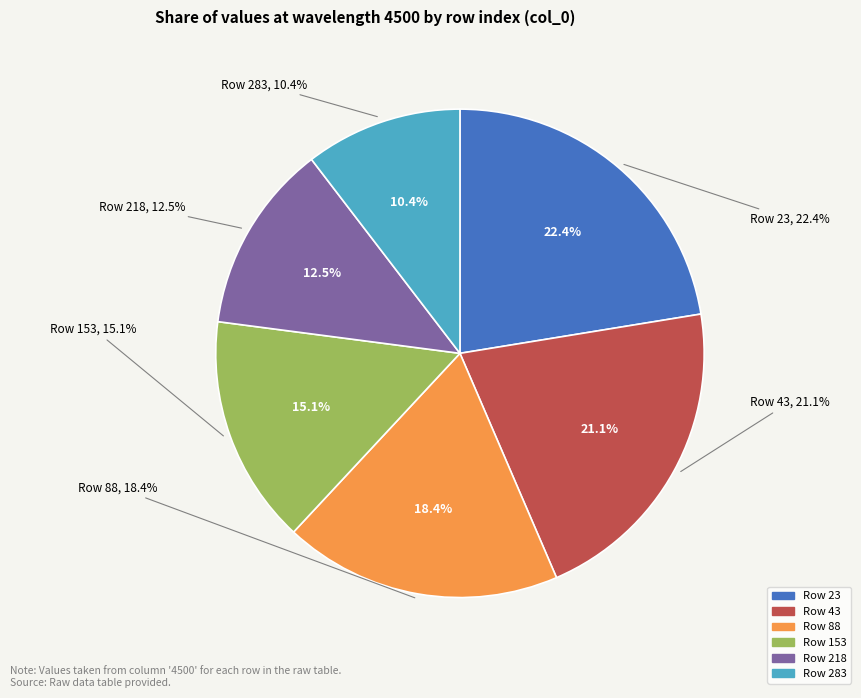

Rank the categories by value from lowest to highest.

283, 218, 153, 88, 43, 23